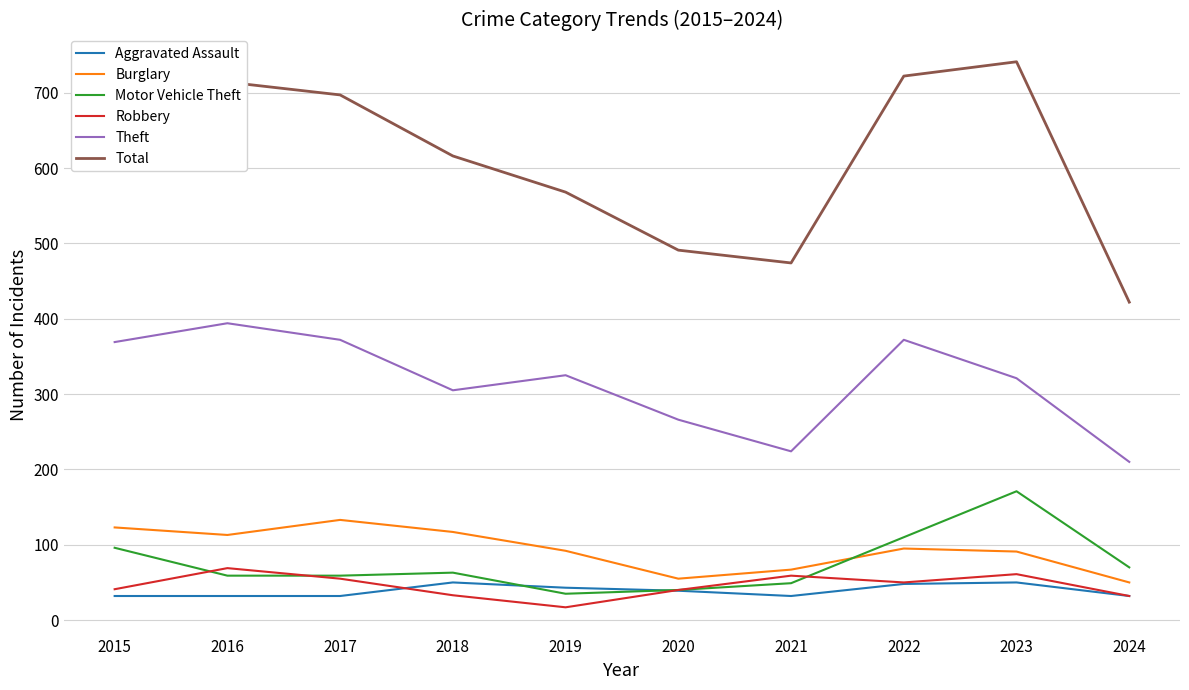

True or false: Burglary and Theft intersect in this chart.

False